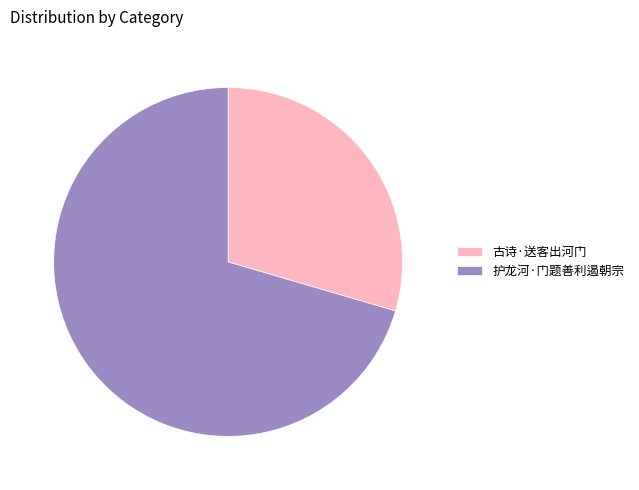

Is there a majority slice in this chart?

Yes